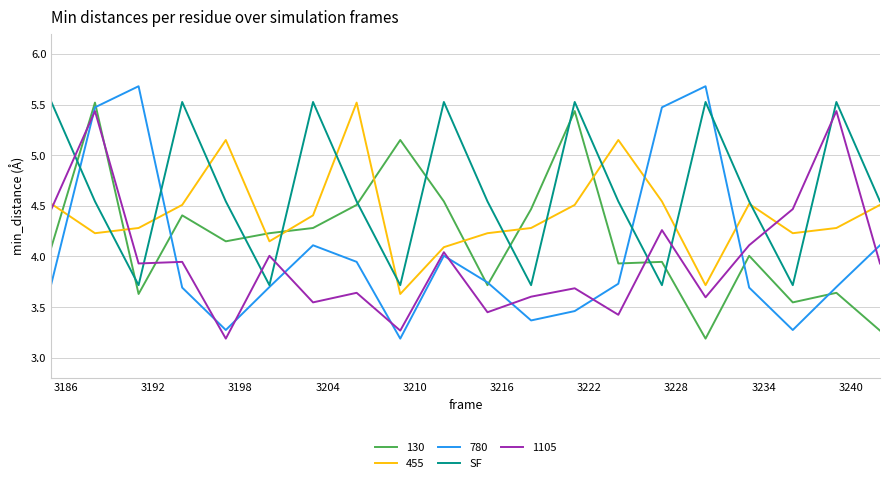

What is the smallest value displayed?

3.2